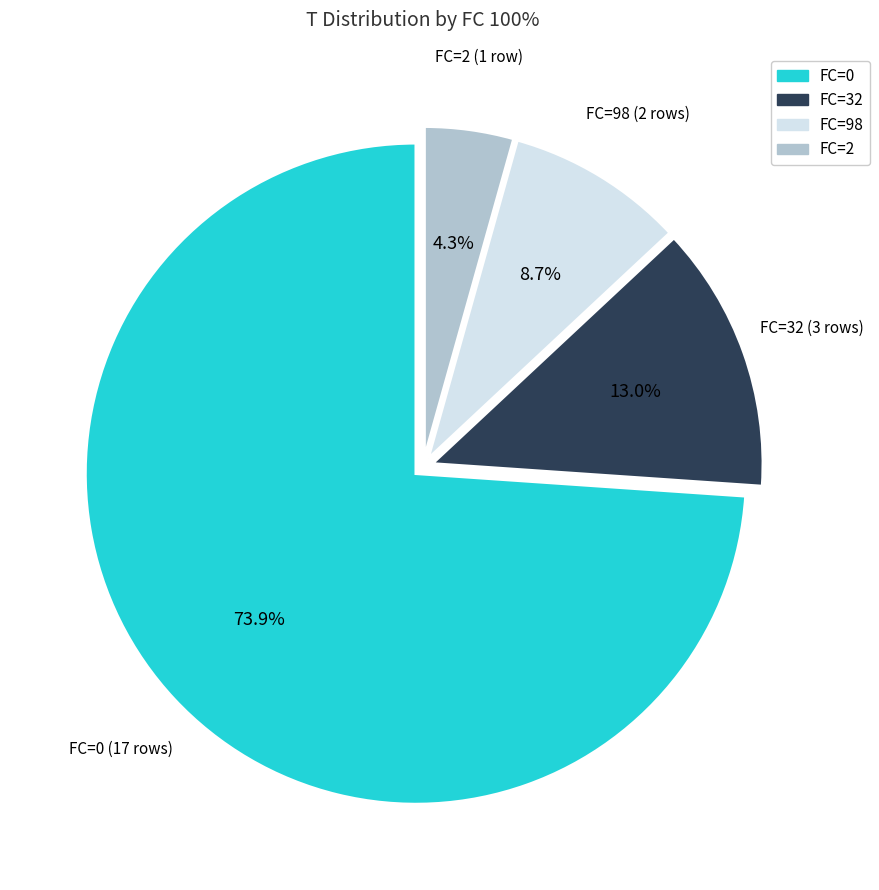

Count the number of slices in the pie.

4